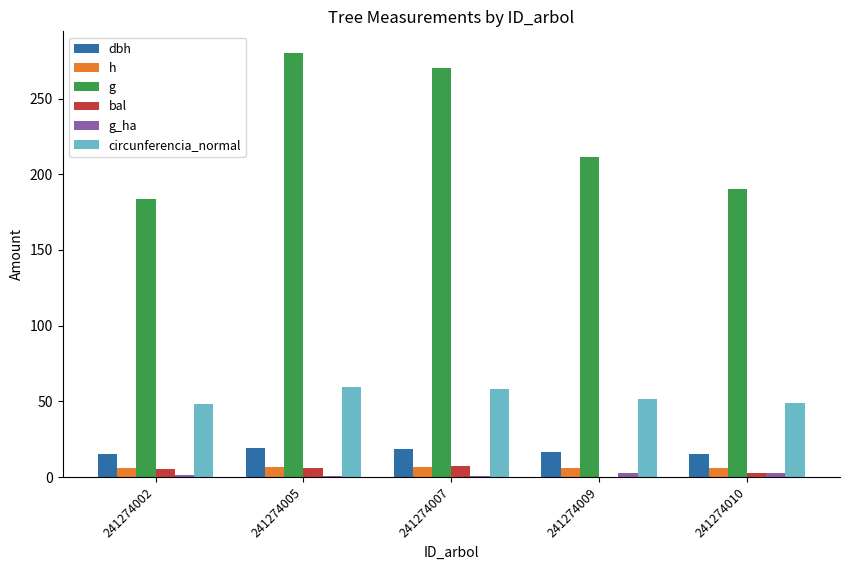

What is the sum of the circunferencia_normal values at 241274009 and 241274005?

110.9